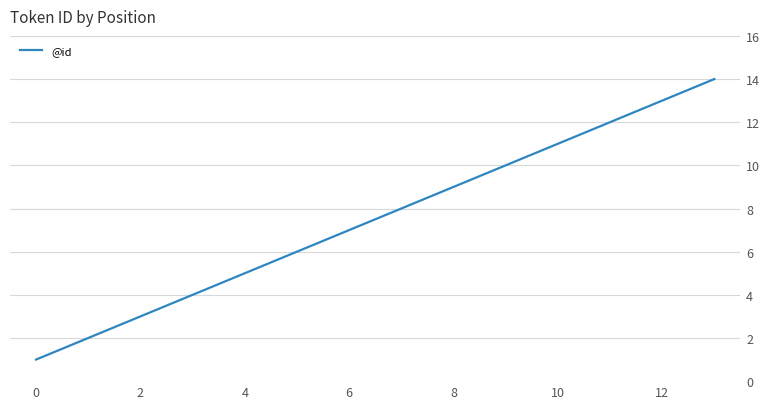

What is the maximum value shown in the chart?

14